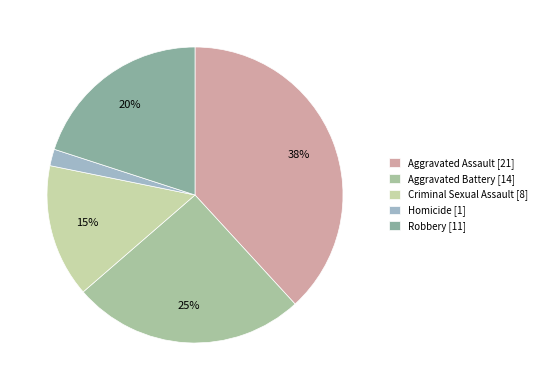

To the nearest percent, what is the difference between the largest and smallest slice percentages?

36%